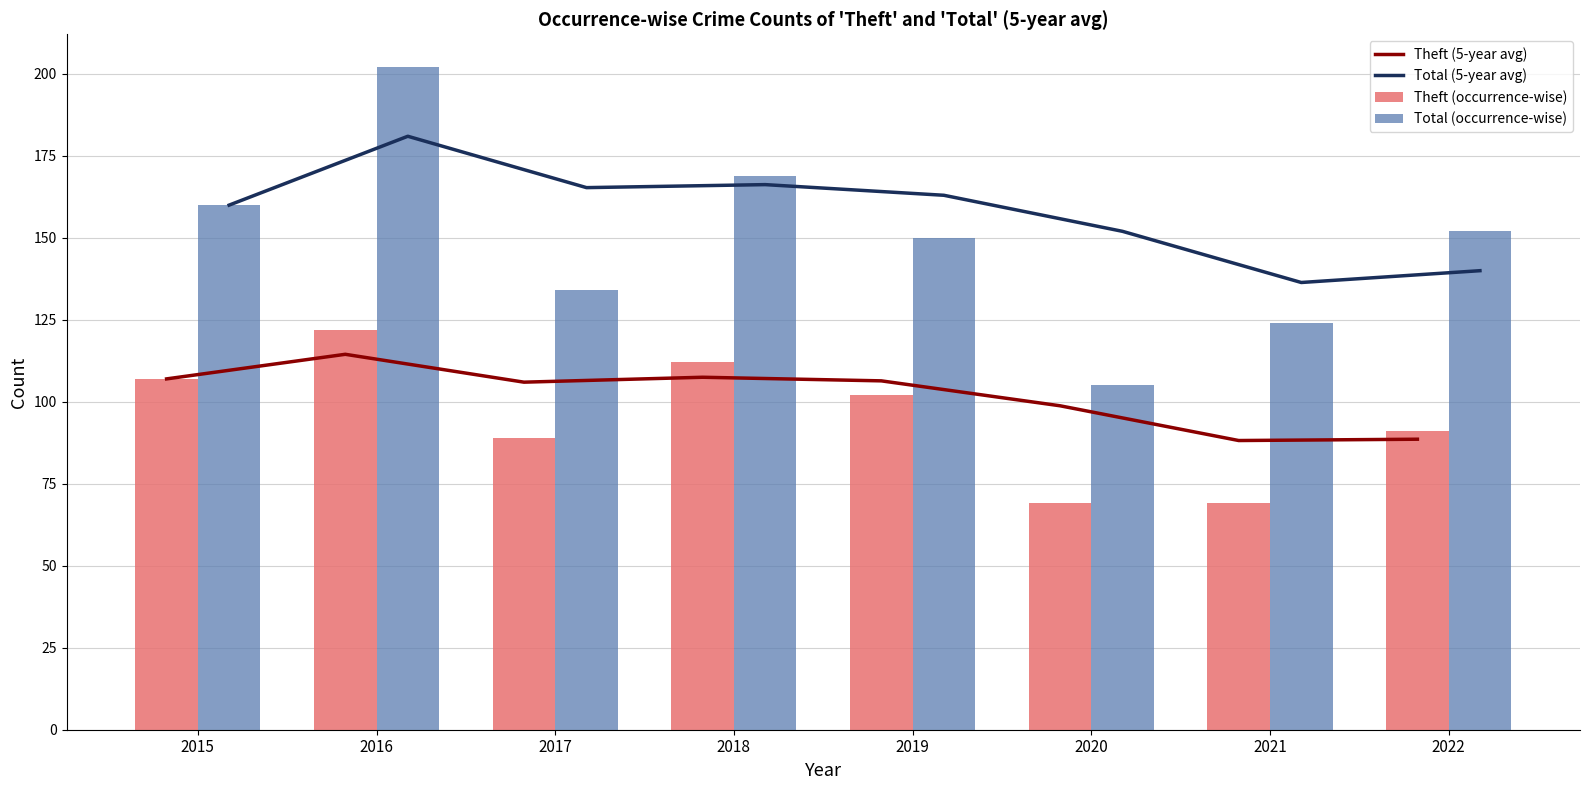

How many distinct data groups are displayed?

4